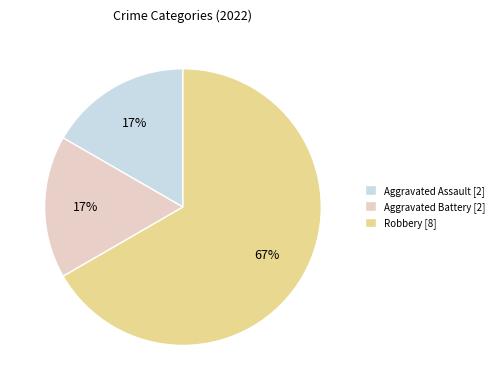

True or false: Aggravated Assault accounts for 17% of the total.

True